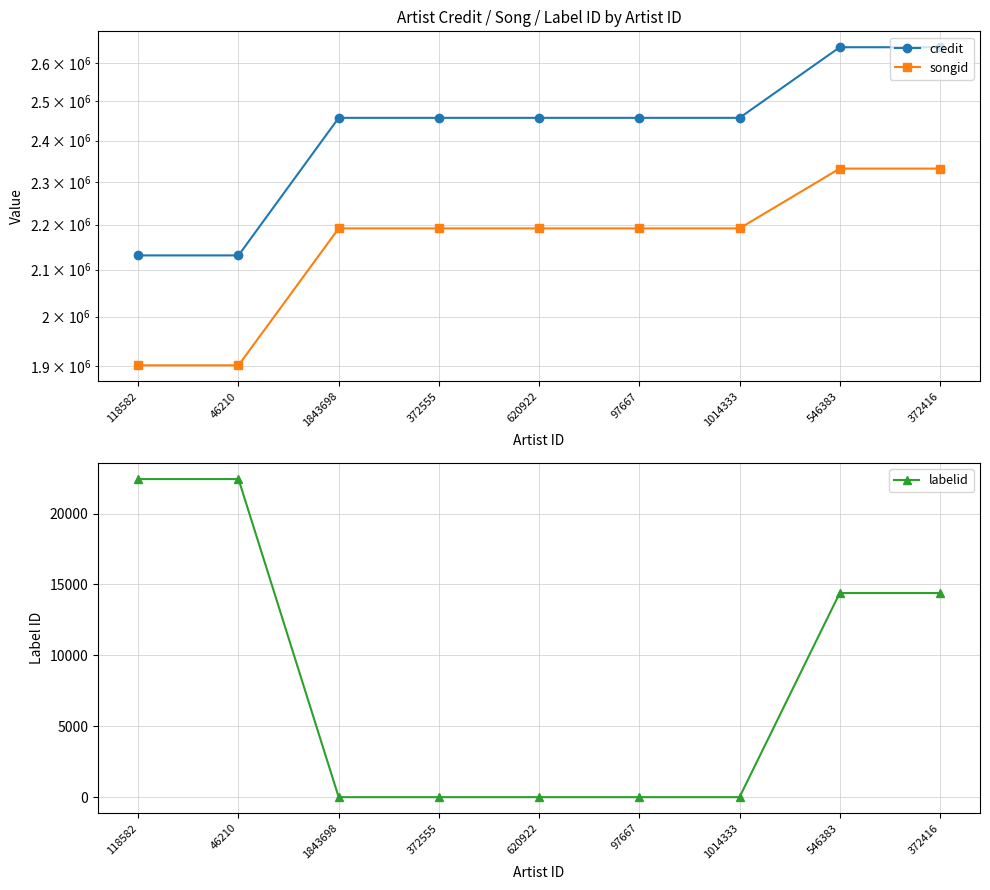

Between 372555 and 620922, which is larger?

372555